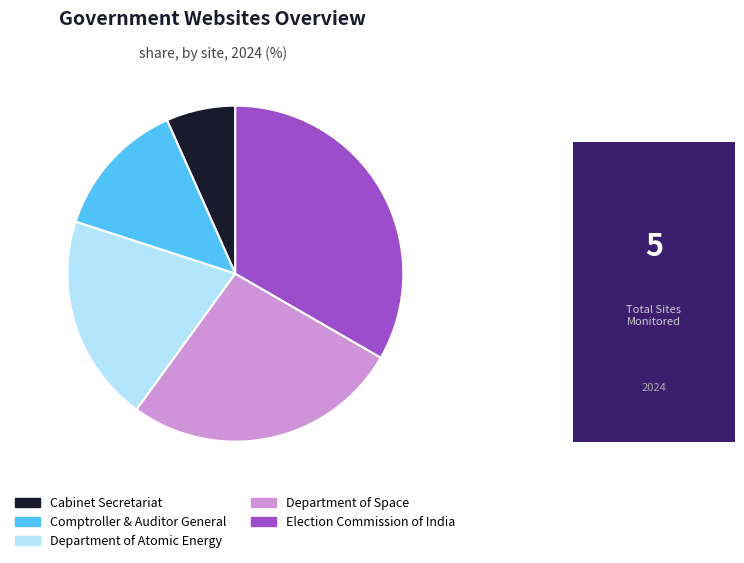

Between Comptroller & Auditor General and Cabinet Secretariat, which is larger?

Comptroller & Auditor General